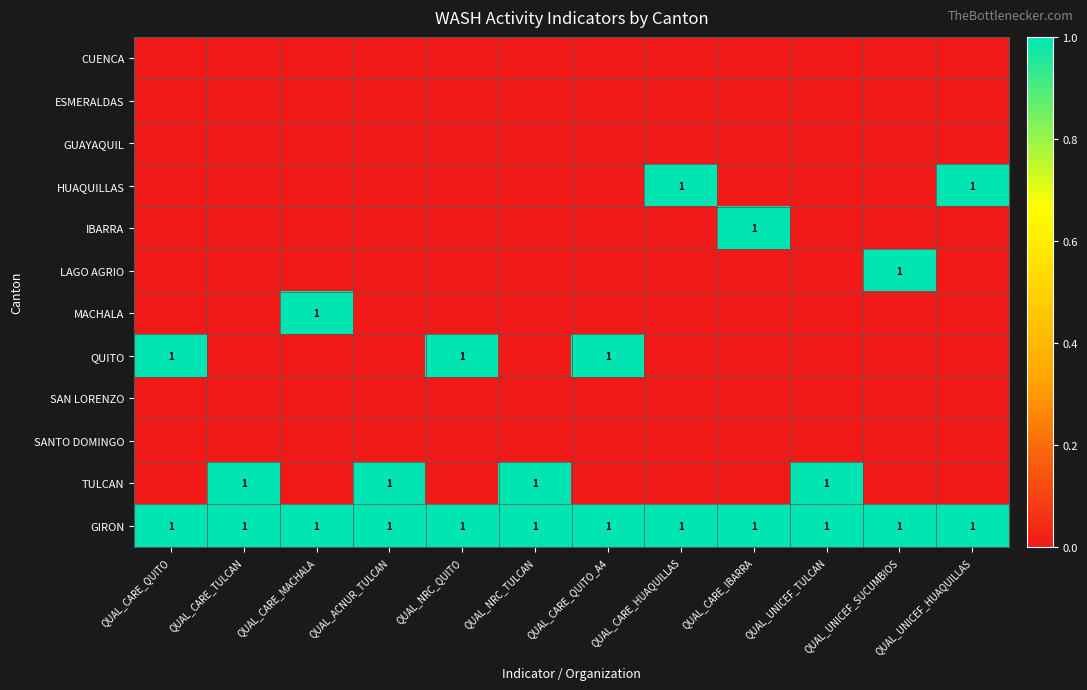

Which series has the largest total across all categories?

GIRON